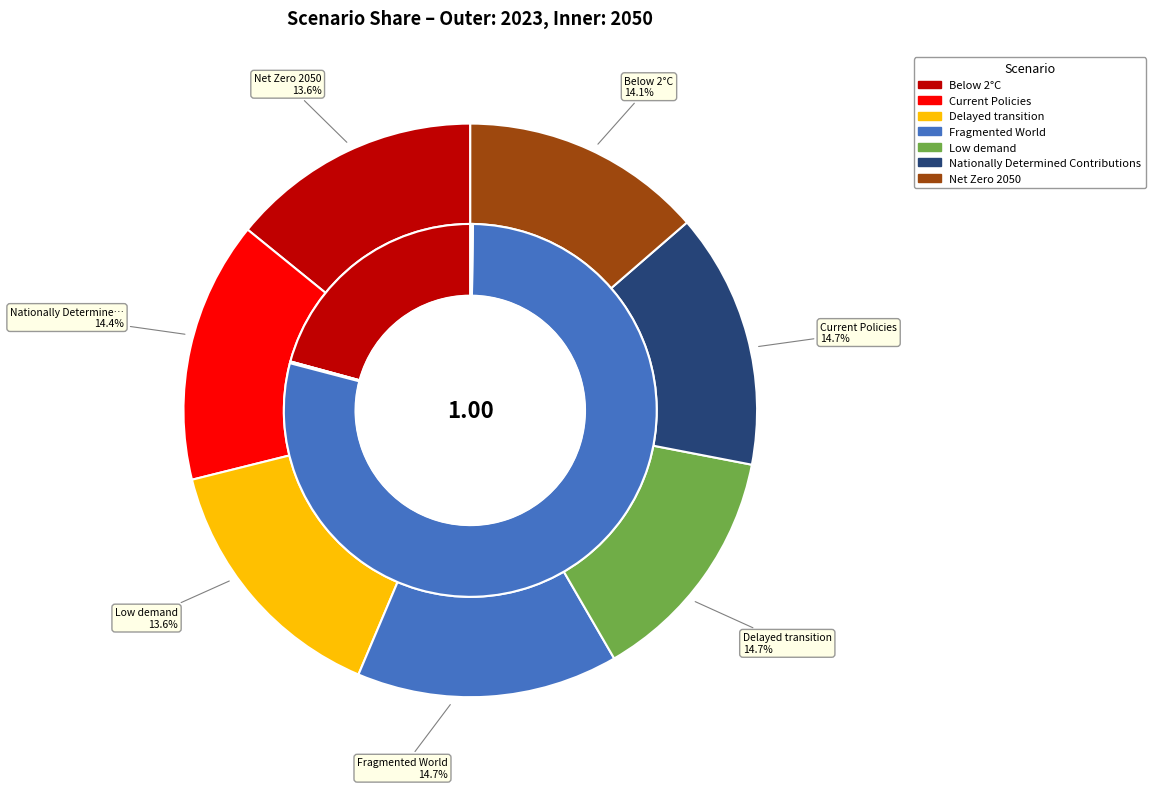

Does any single category account for the majority?

No